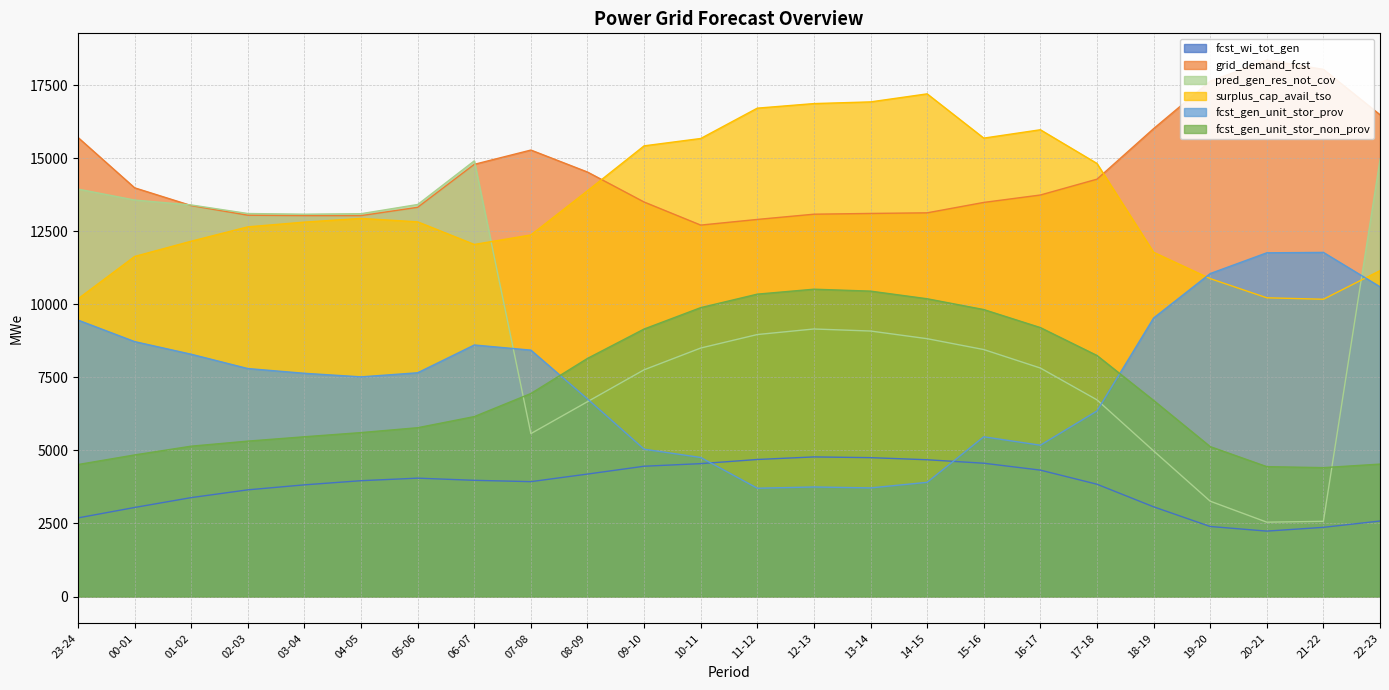

What position from the right is 03-04?

20